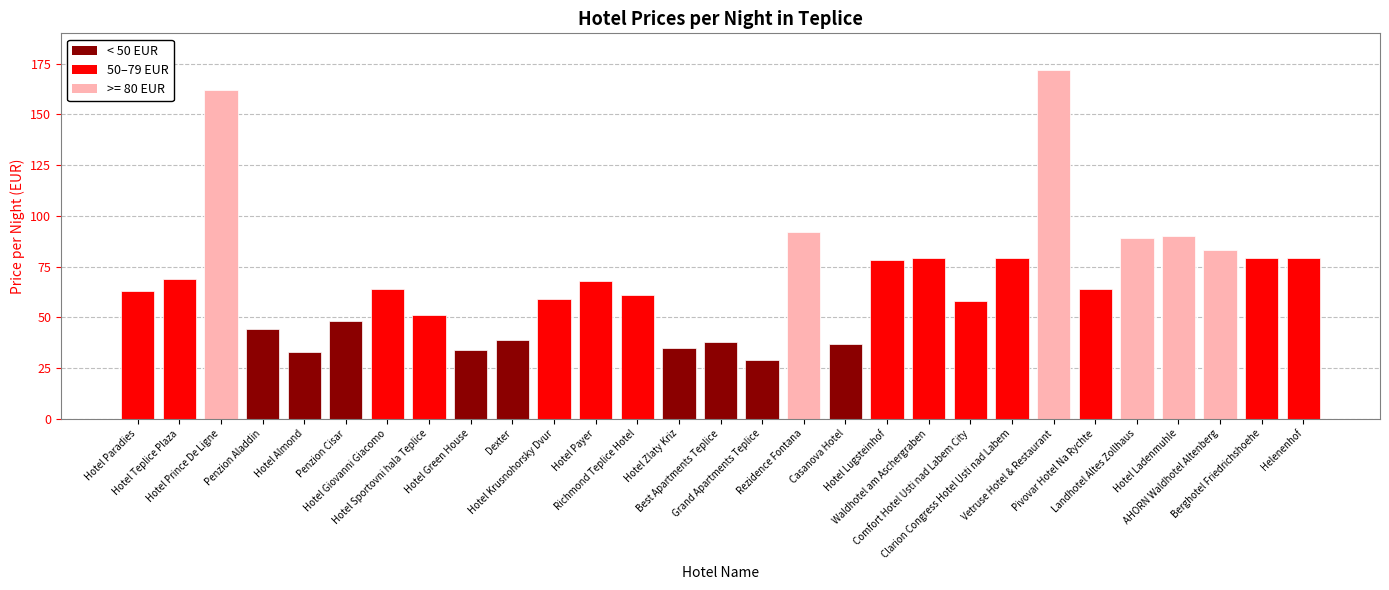

True or false: the data shows 122 at Rezidence Fontana.

False